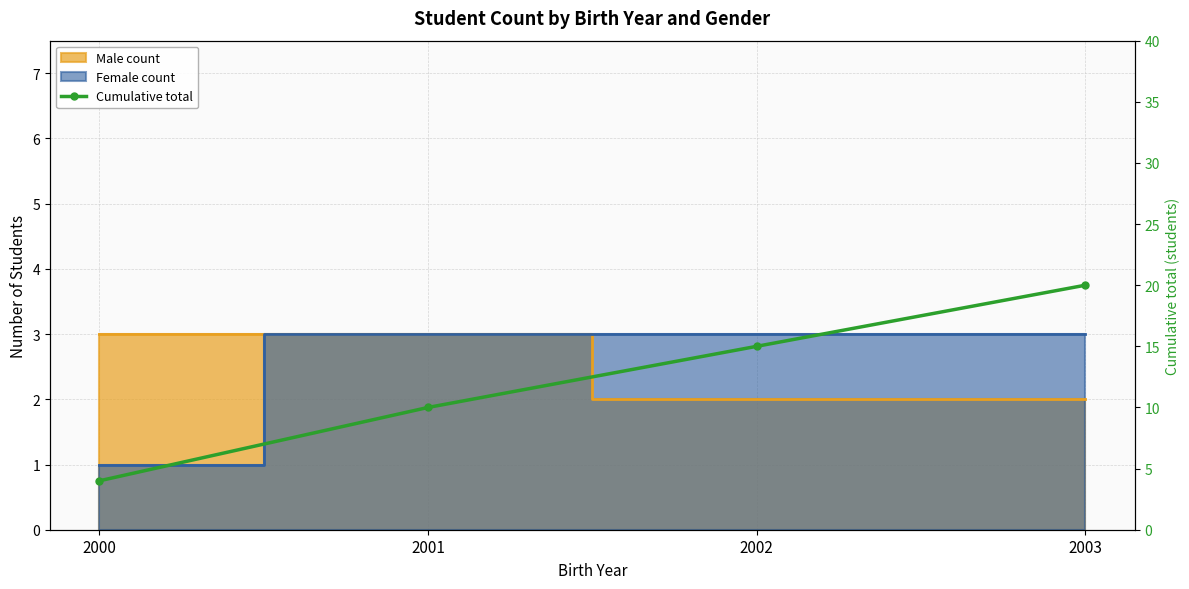

What is the value of the 2nd point from the left?

10